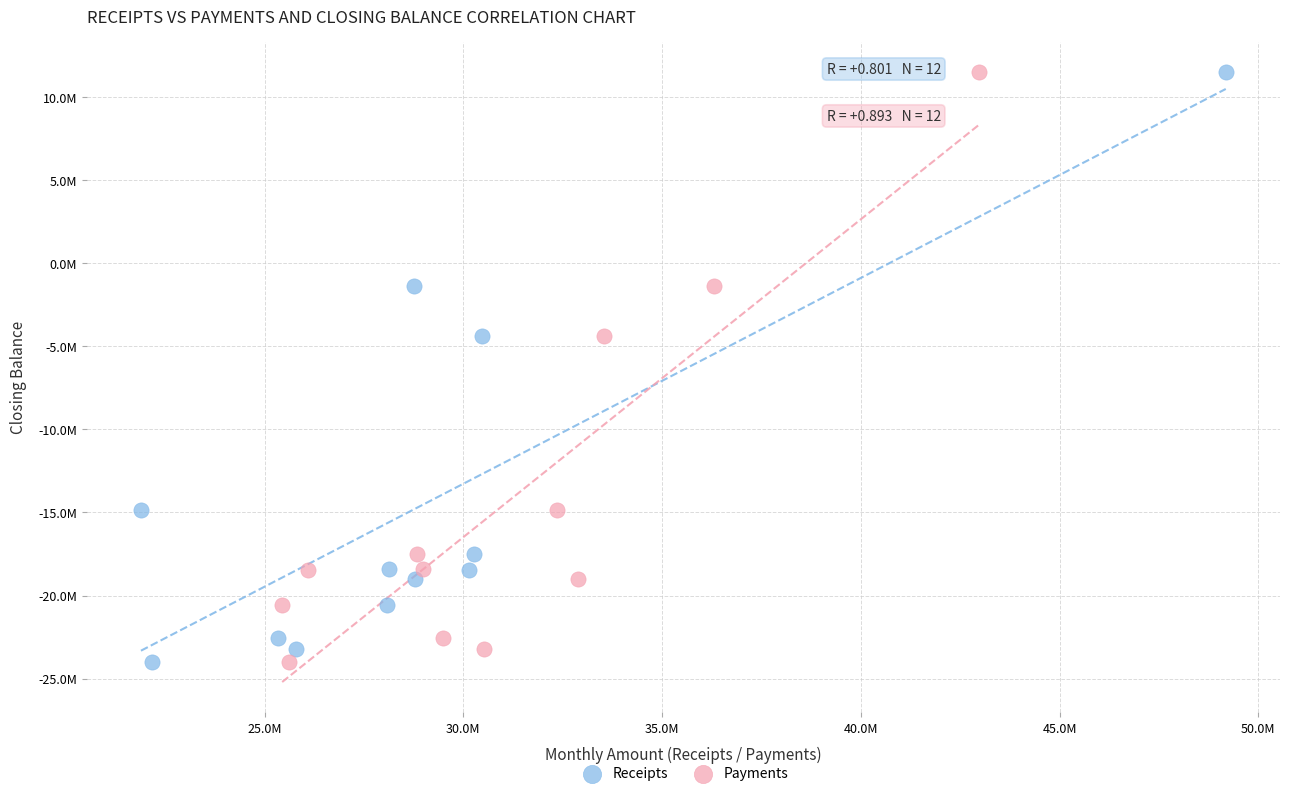

What are all the series names shown in the legend?

Receipts, Payments